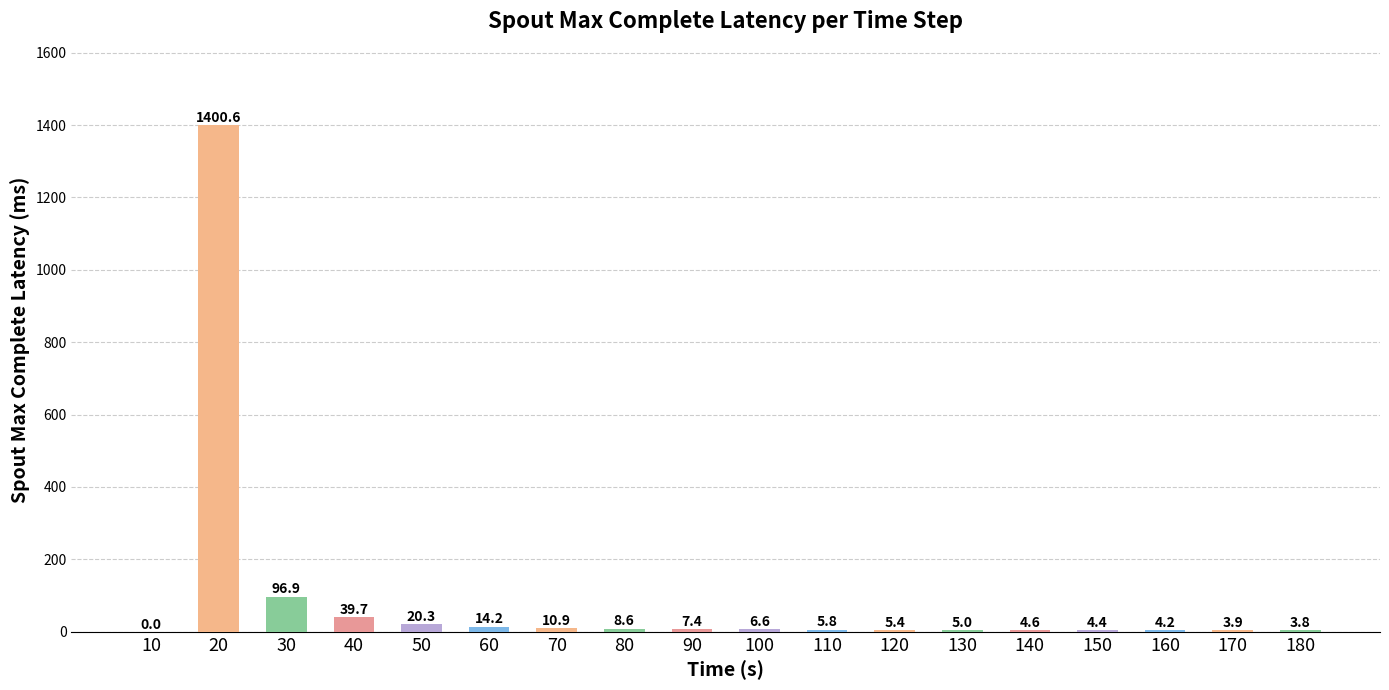

What is the change in value from 70 to 110?

-5.1